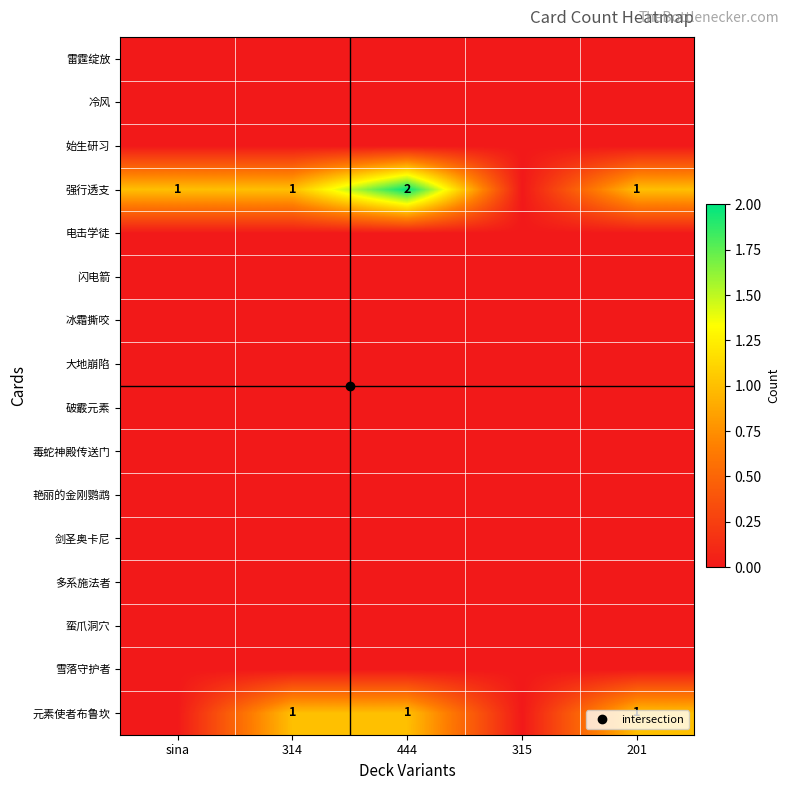

What is the difference between the highest and lowest values at sina?

1